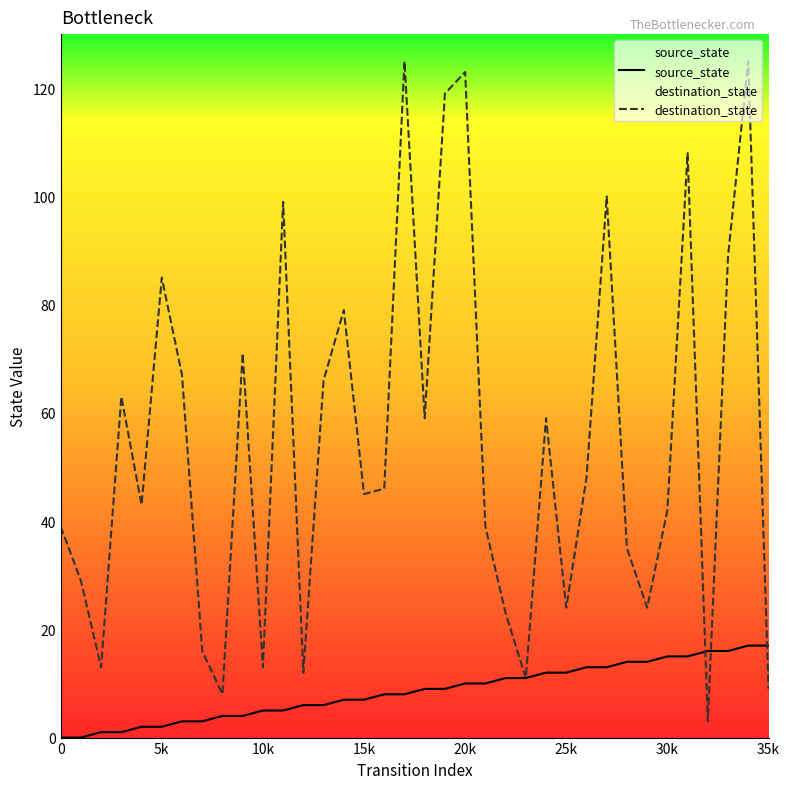

What is the value of the destination_state point at the 14th from the left?

66